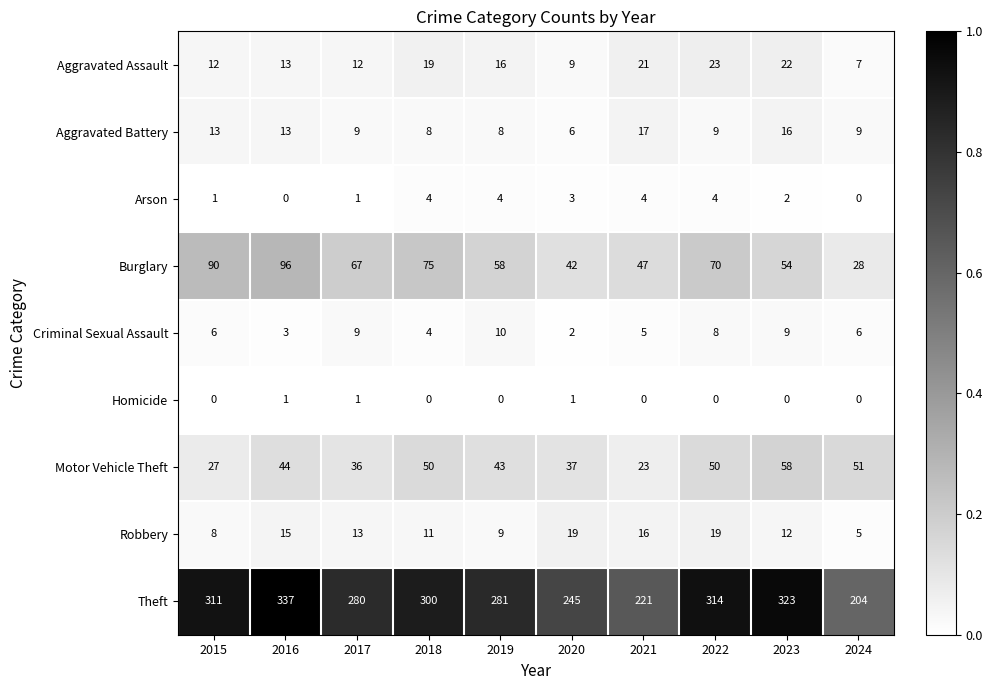

What is the minimum value for Aggravated Assault?

7